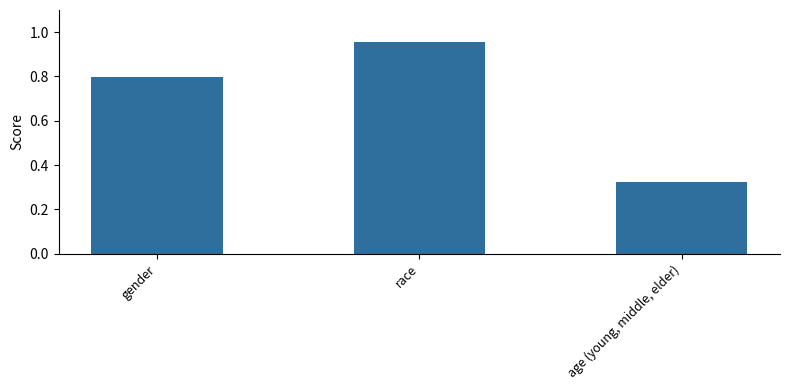

List the labels in order of value, largest first.

race, gender, age (young, middle, elder)